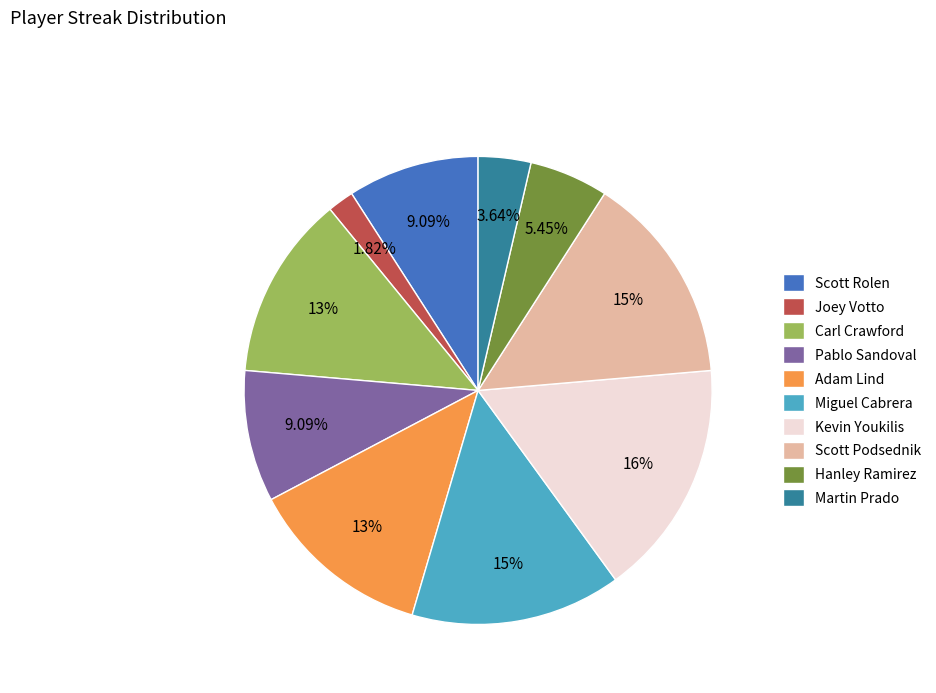

What is the ratio of the value at Kevin Youkilis to the value at Martin Prado?

4.5